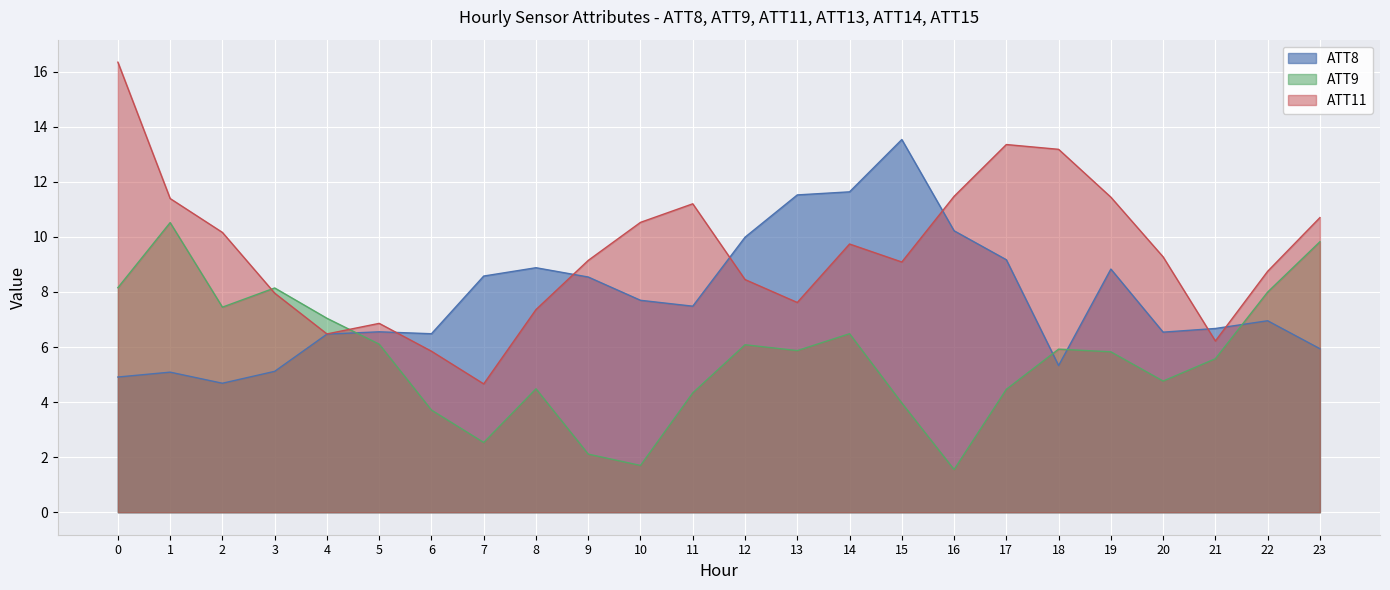

True or false: ATT11 has more than 2 points higher than both neighbors.

True